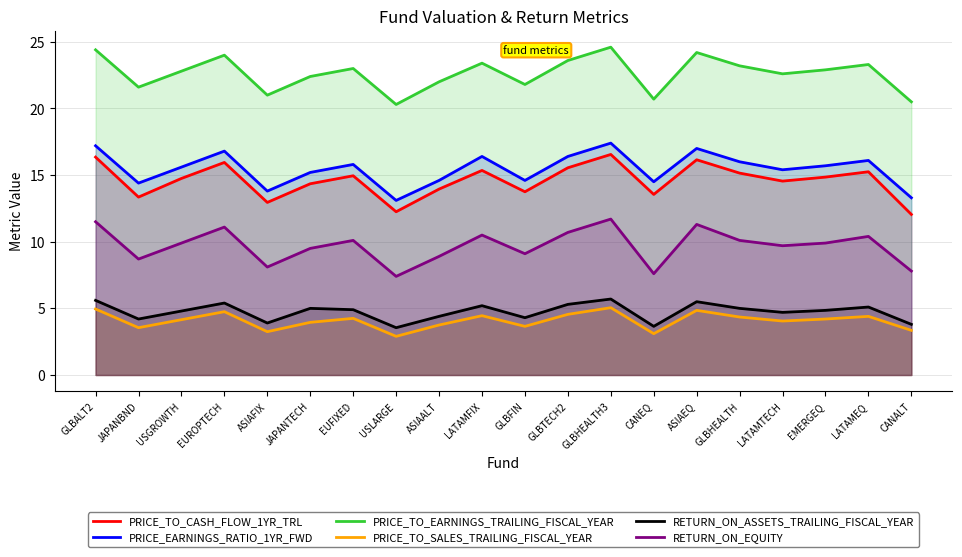

At which label does RETURN_ON_EQUITY reach its peak?

GLBHEALTH3